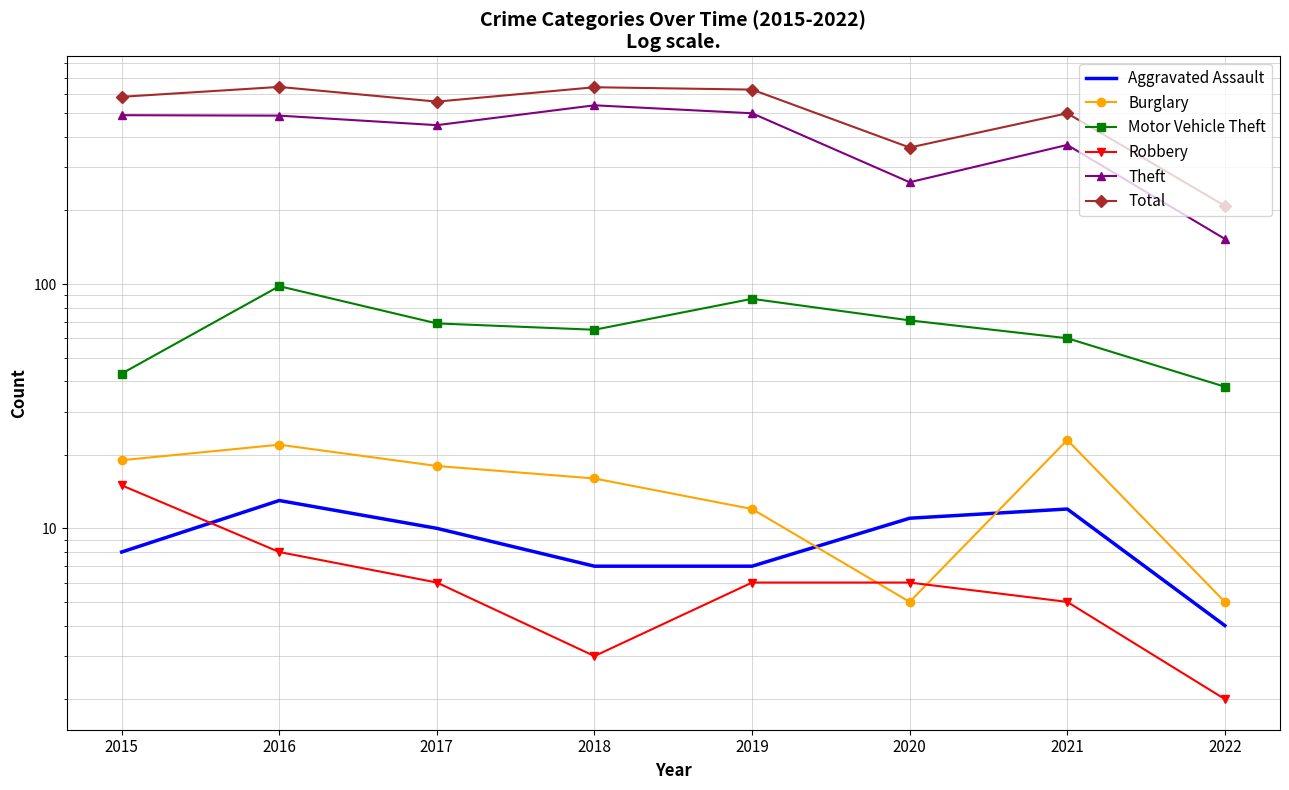

What is the difference between the highest and lowest values at 2015?

576